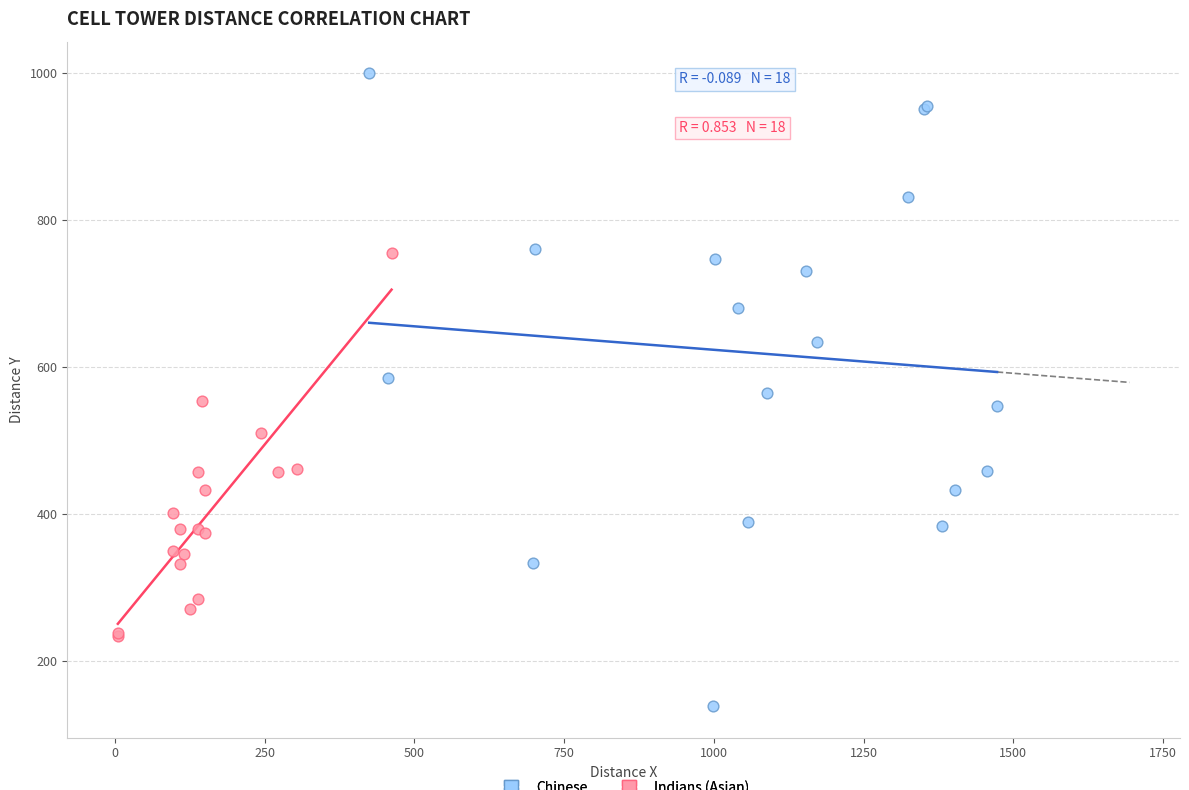

Which series has the widest spread of Y values?

Chinese